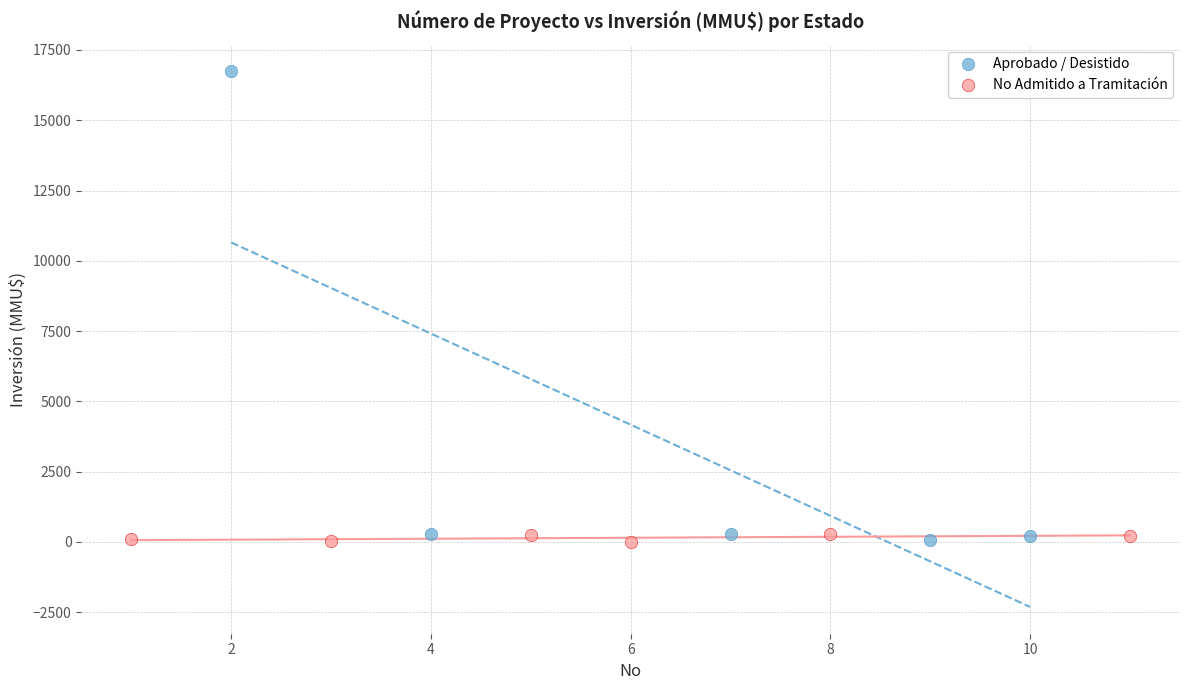

Which series has the widest spread of Y values?

Aprobado / Desistido